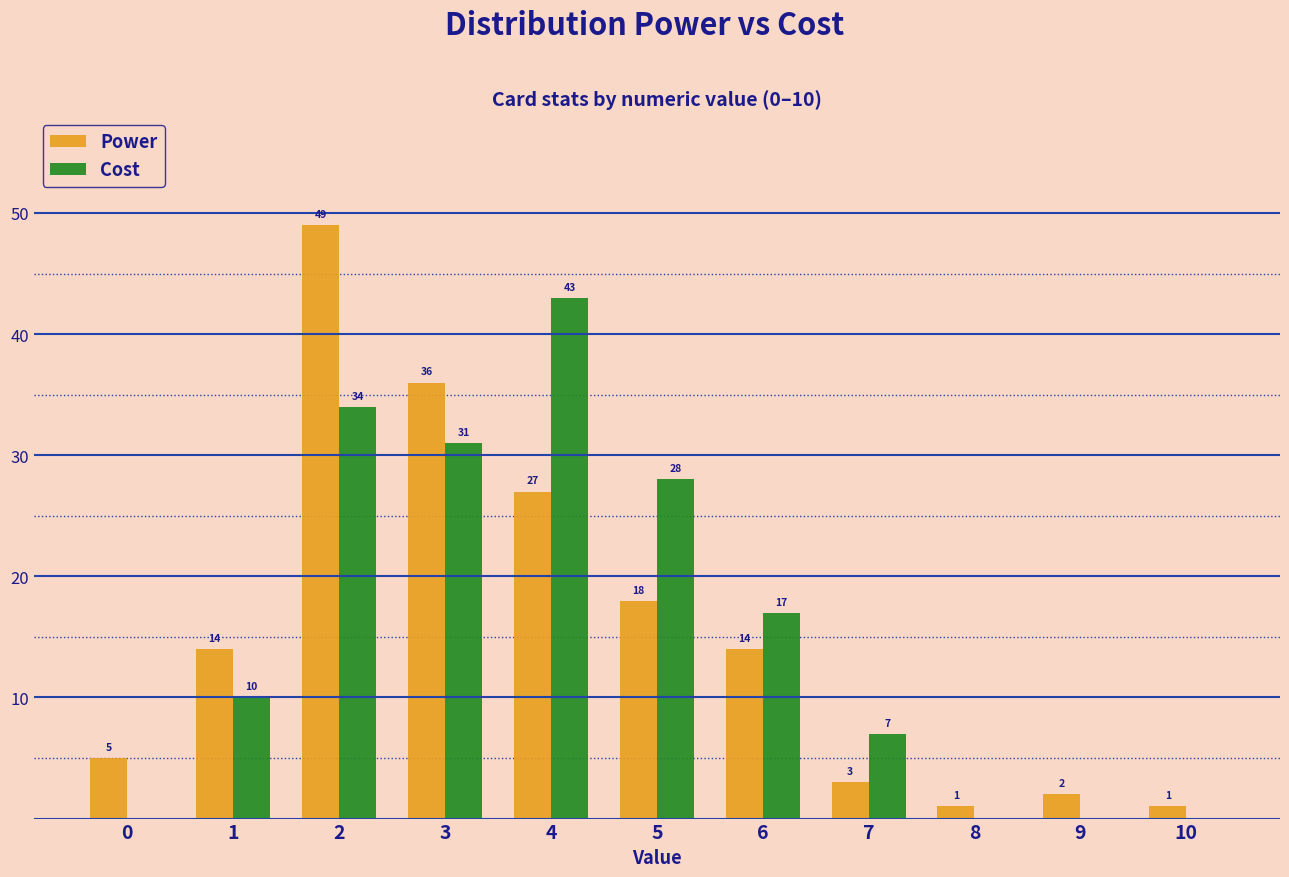

Reading left to right, what are all the values shown in this chart?

Power: 0=5	1=14	2=49	3=36	4=27	5=18	6=14	7=3	8=1	9=2	10=1
Cost: 0=0	1=10	2=34	3=31	4=43	5=28	6=17	7=7	8=0	9=0	10=0